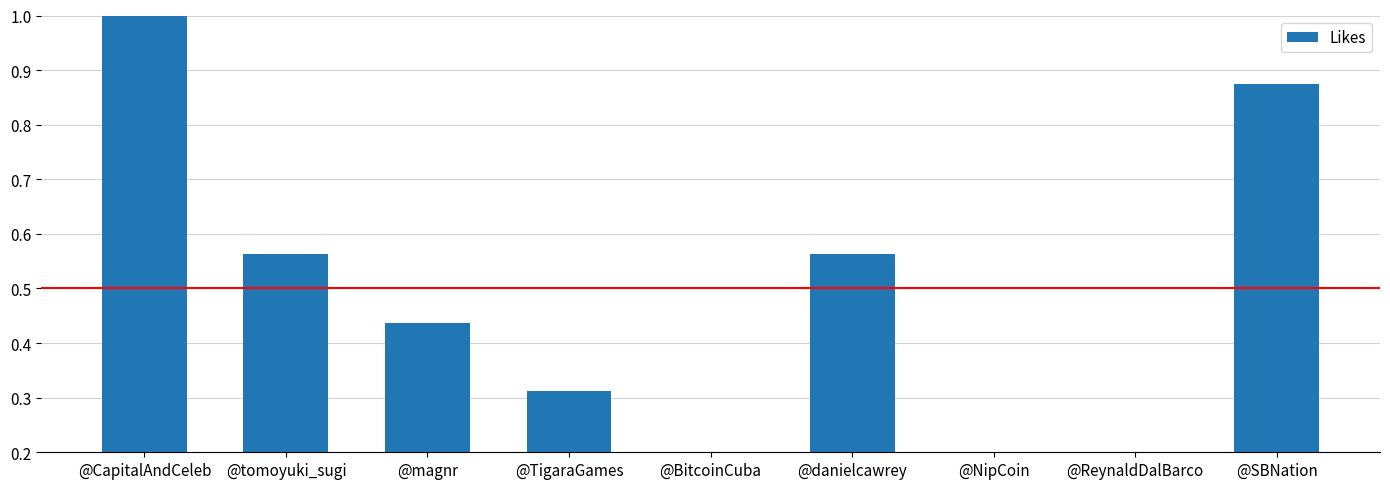

The value at @danielcawrey is 0.6. True or false?

True